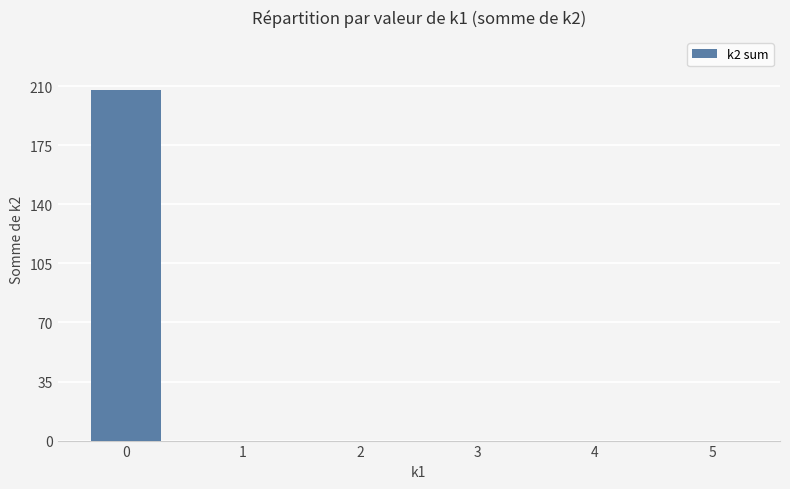

Reading left to right, what are all the values shown in this chart?

0=208	1=0	2=0	3=0	4=0	5=0